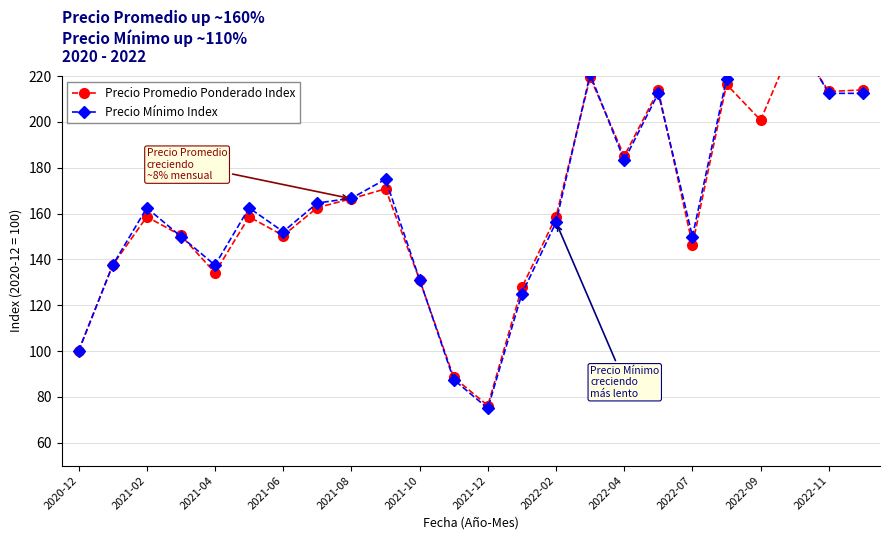

True or false: Precio Mínimo Index has a value of 100.0 at 2020-12.

True